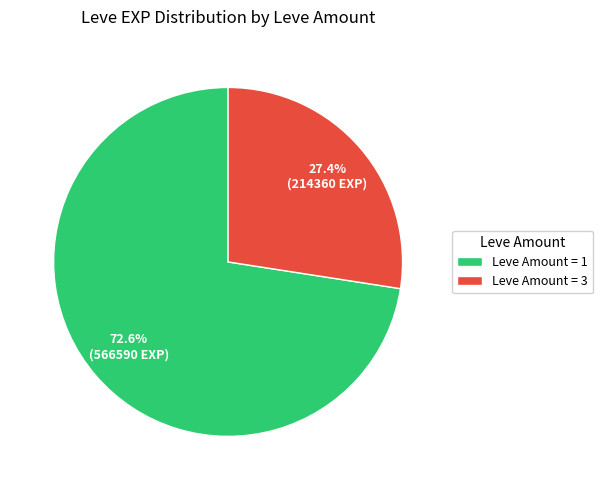

What percentage is NOT represented by Leve Amount = 3?

72.6%